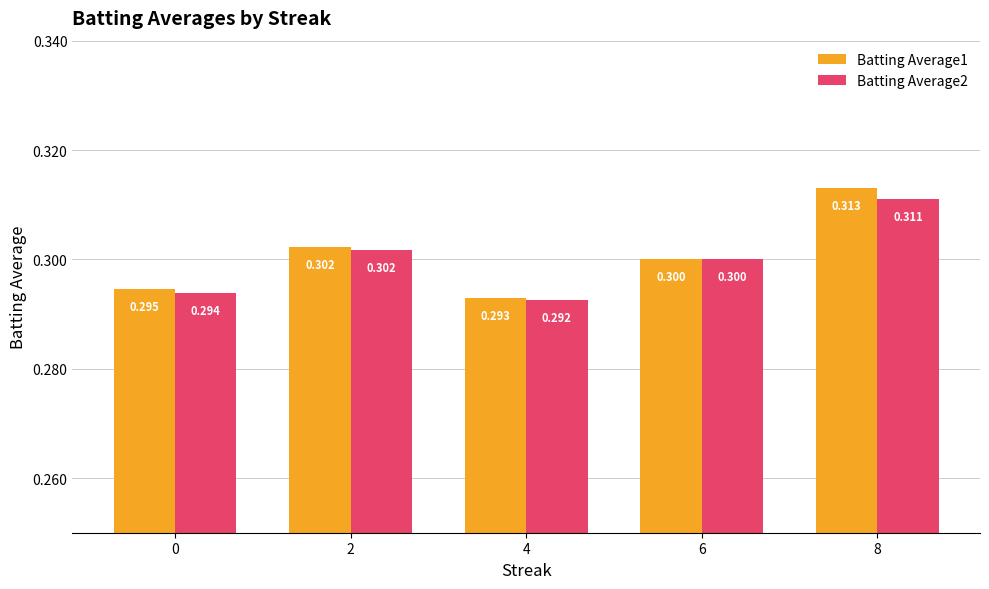

What is the total value across all series at 6?

0.6